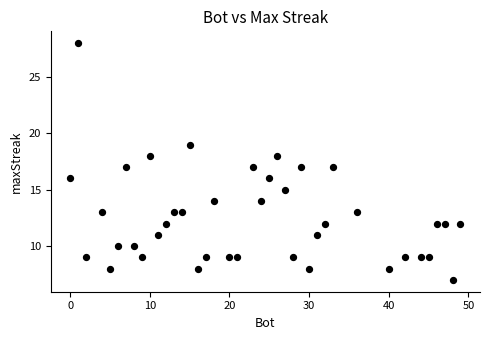

What is the range of Y values (max minus min)?

21